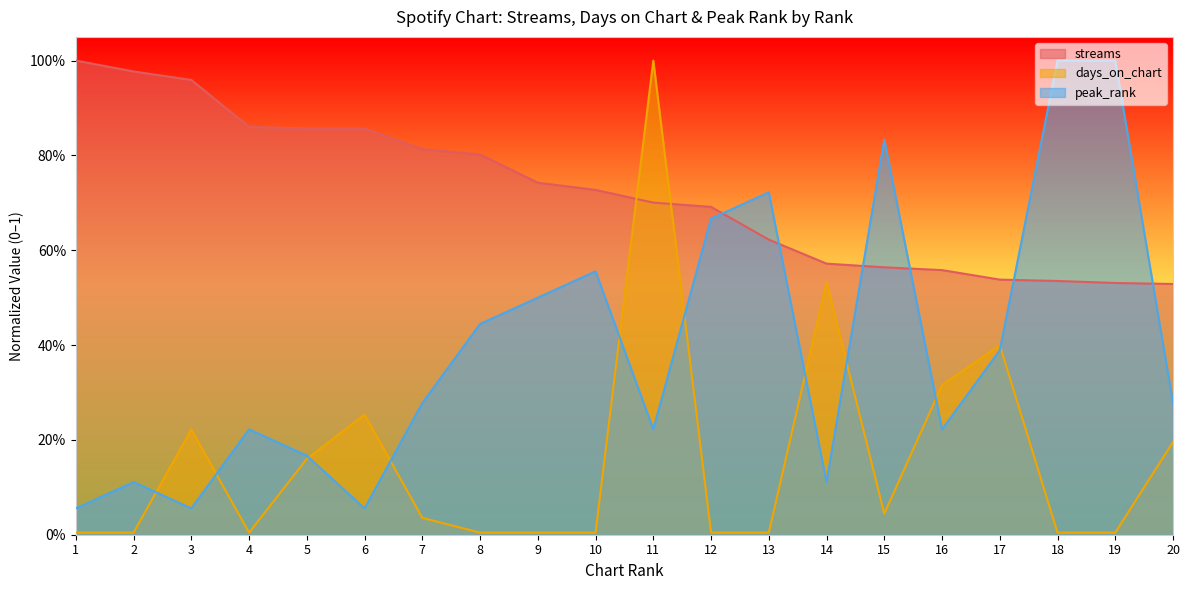

Between 14 and 6, which is larger?

6